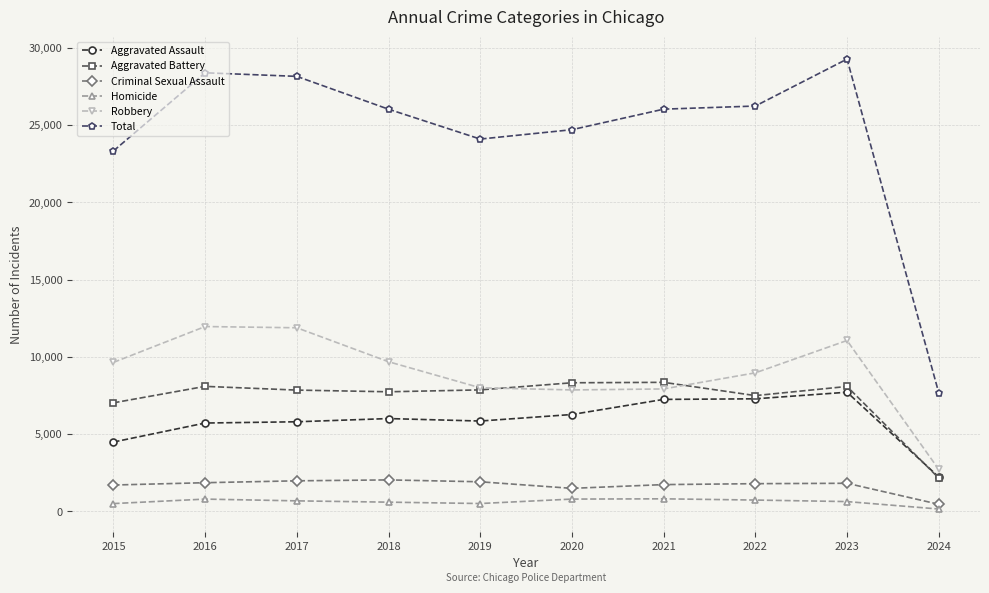

What is the value of the Criminal Sexual Assault point at the 1st from the left?

1697